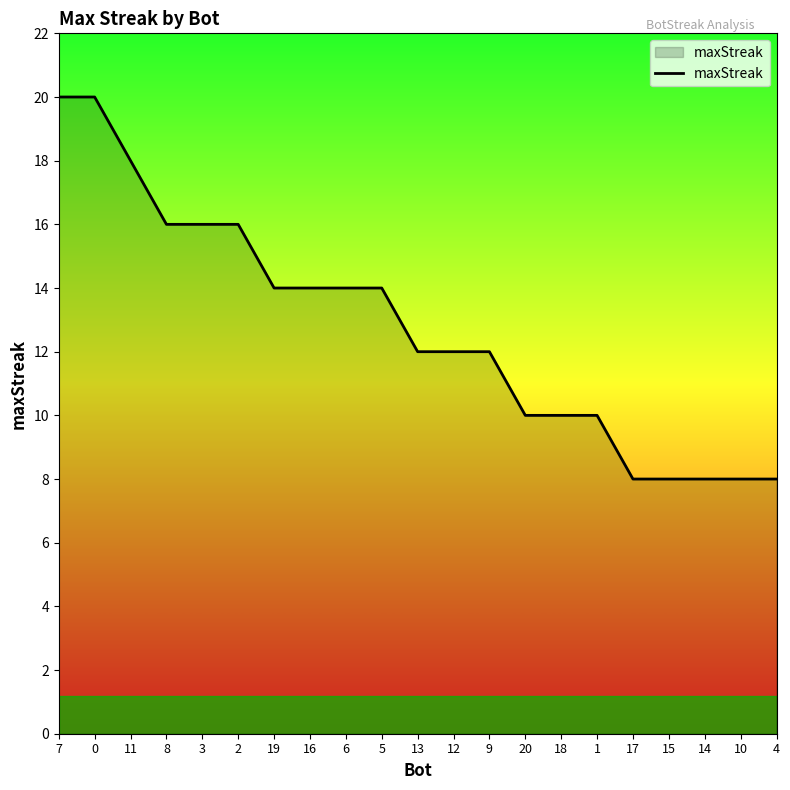

Reading right to left, transcribe all the data shown in this chart.

4=8	10=8	14=8	15=8	17=8	1=10	18=10	20=10	9=12	12=12	13=12	5=14	6=14	16=14	19=14	2=16	3=16	8=16	11=18	0=20	7=20